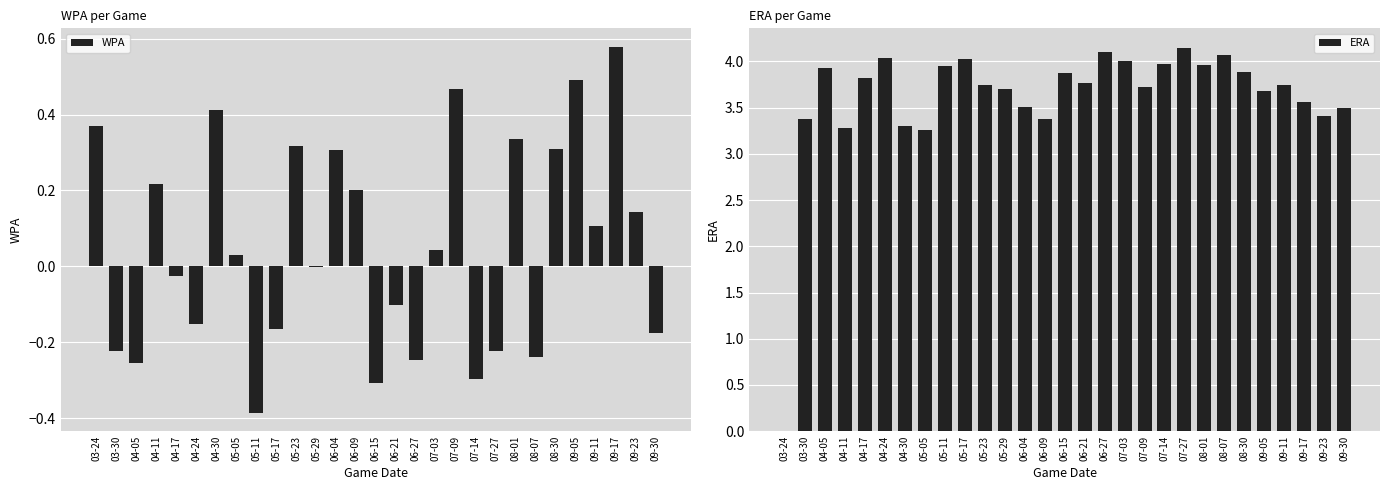

Reading left to right, list all the values displayed in this chart.

WPA: 0.4	-0.2	-0.3	0.2	-0.0	-0.2	0.4	0.0	-0.4	-0.2	0.3	-0.0	0.3	0.2	-0.3	-0.1	-0.2	0.0	0.5	-0.3	-0.2	0.3	-0.2	0.3	0.5	0.1	0.6	0.1	-0.2
ERA: 0.0	3.4	3.9	3.3	3.8	4.0	3.3	3.3	4.0	4.0	3.7	3.7	3.5	3.4	3.9	3.8	4.1	4.0	3.7	4.0	4.2	4.0	4.1	3.9	3.7	3.7	3.6	3.4	3.5